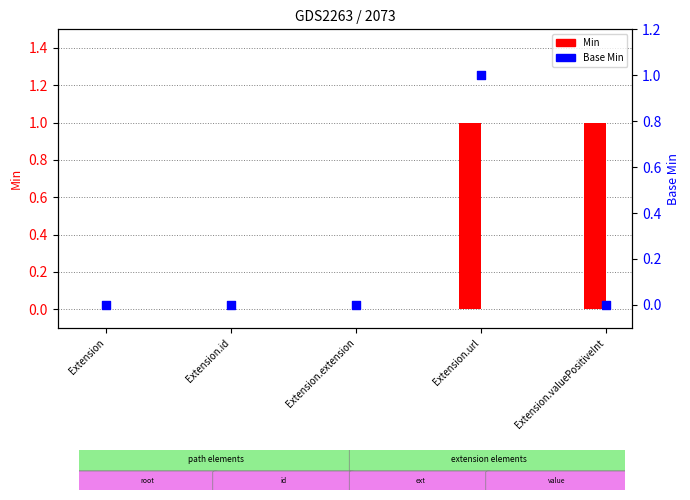

Which series reaches the maximum Y coordinate?

Min